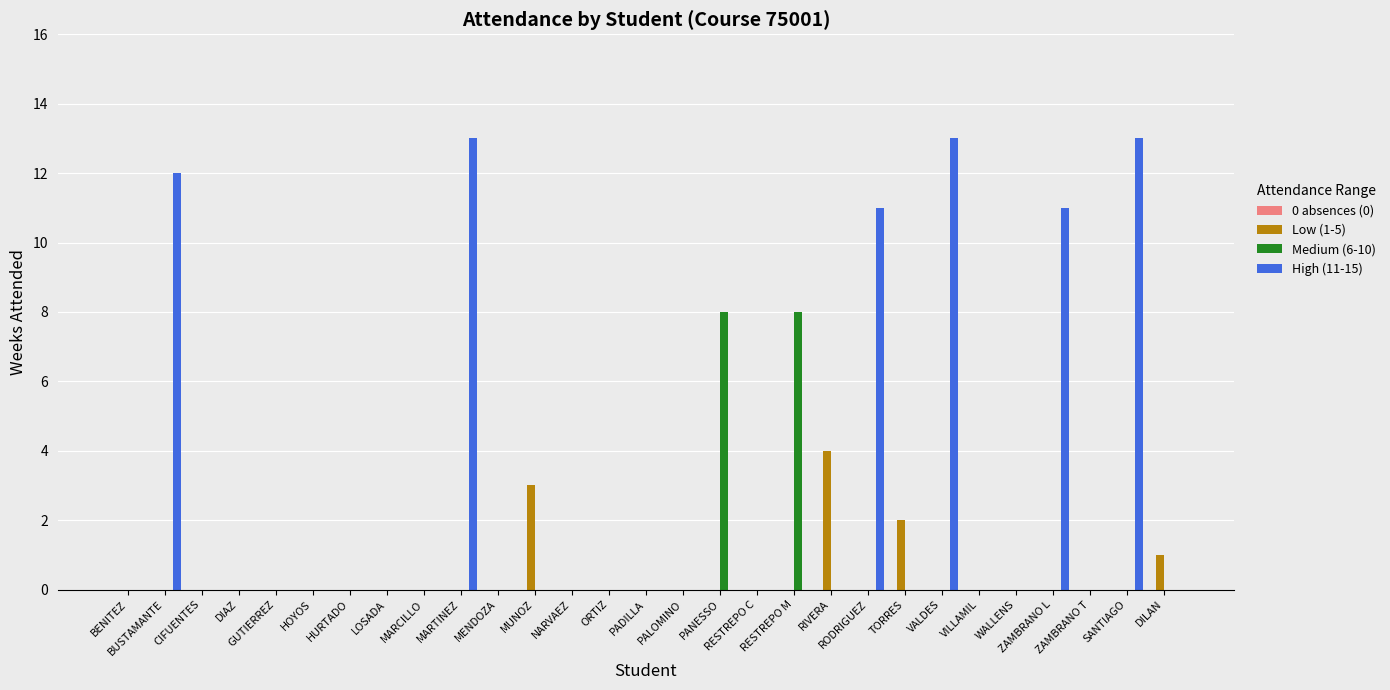

Which series has the largest total across all categories?

High (11-15)